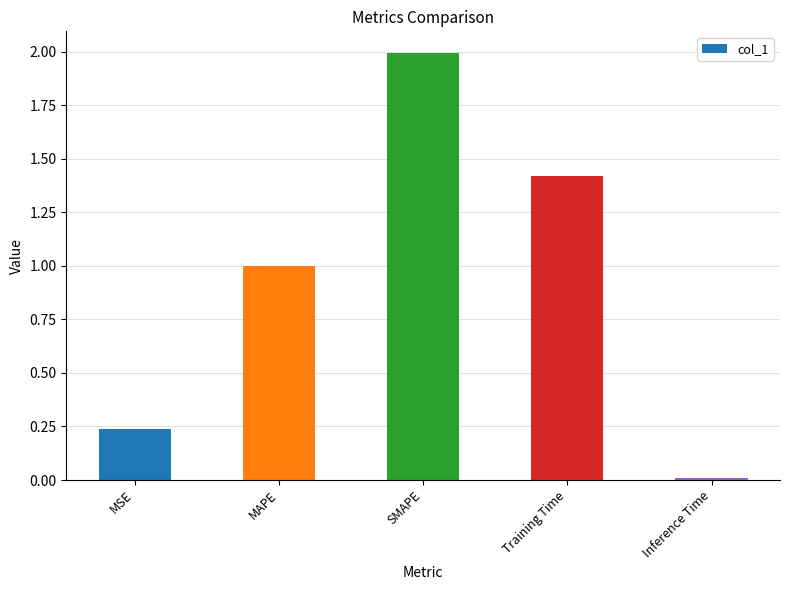

How many series are shown in this chart?

1